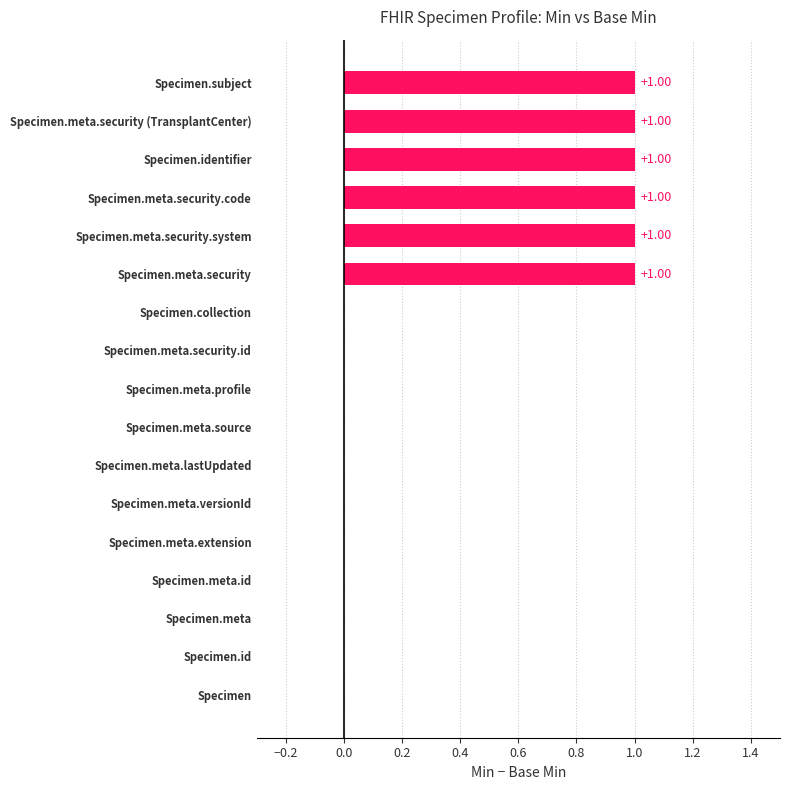

What is the sum of all values?

6